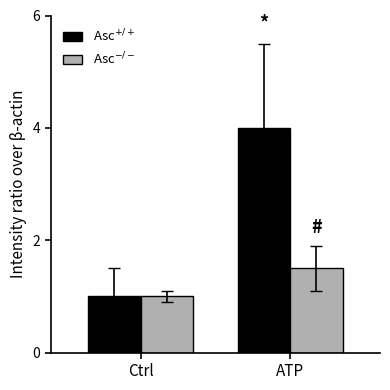

Count the Asc$^{-/-}$ values in the range 1 to 2.

2